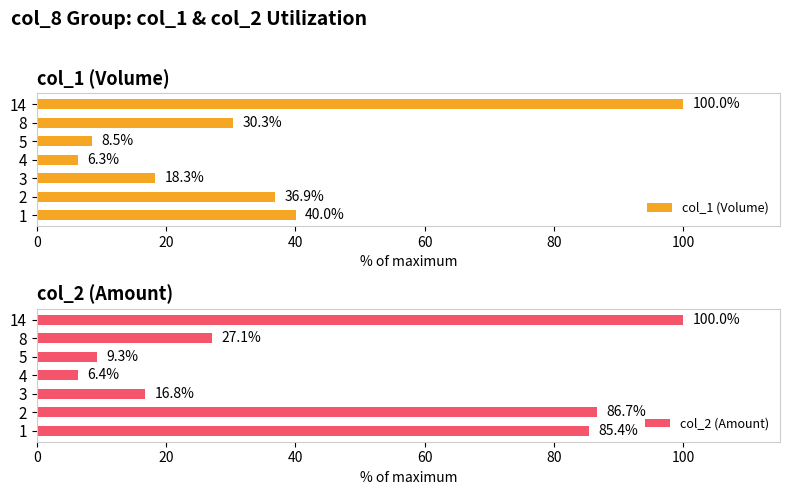

What is the maximum value for col_1 (Volume)?

100.0